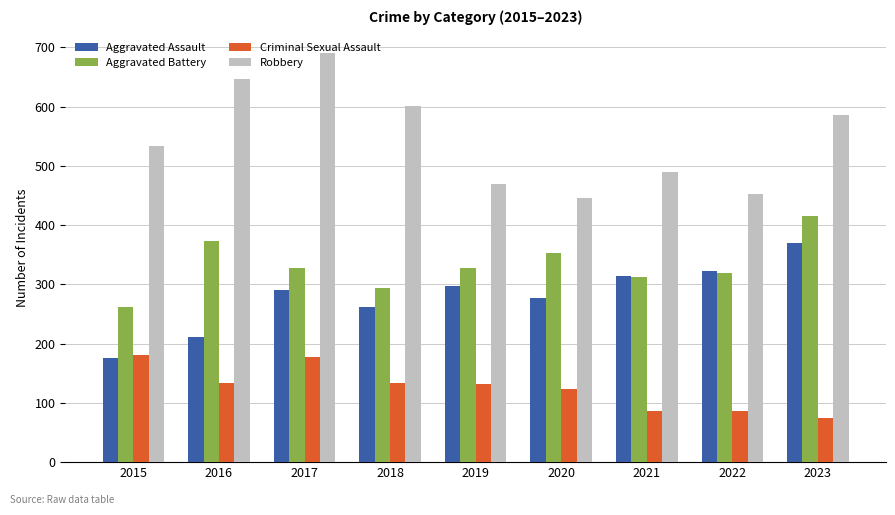

What is the difference between the second highest and second lowest values in the Aggravated Assault series?

111